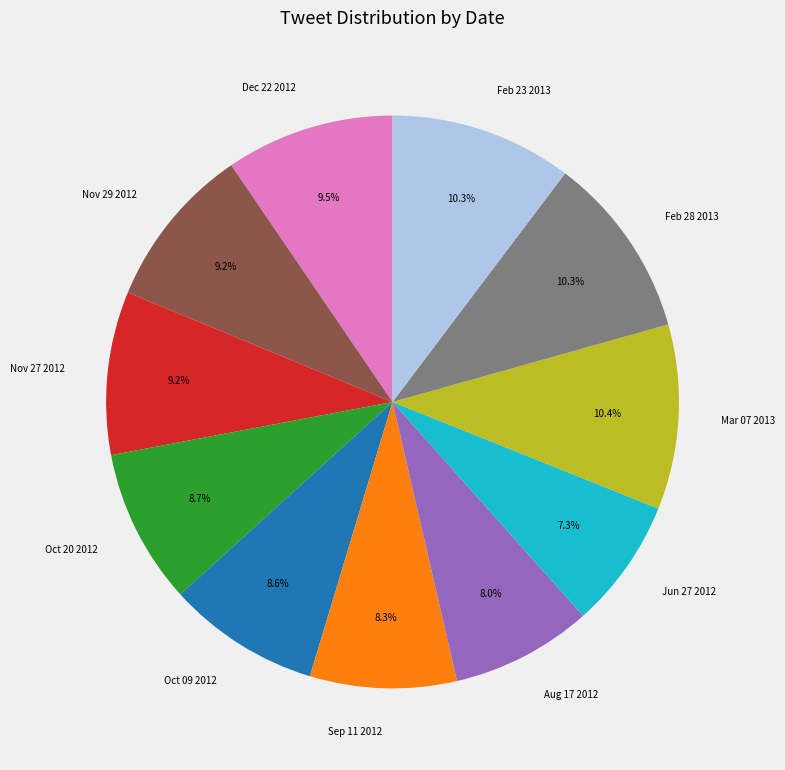

What percentage is NOT represented by Jun 27 2012?

92.7%